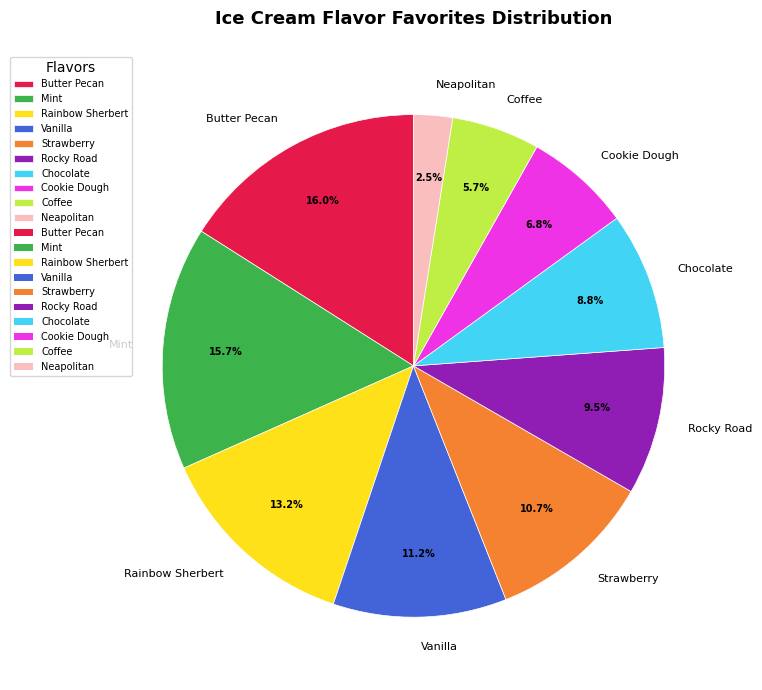

To the nearest percent, what is the average slice percentage?

10%